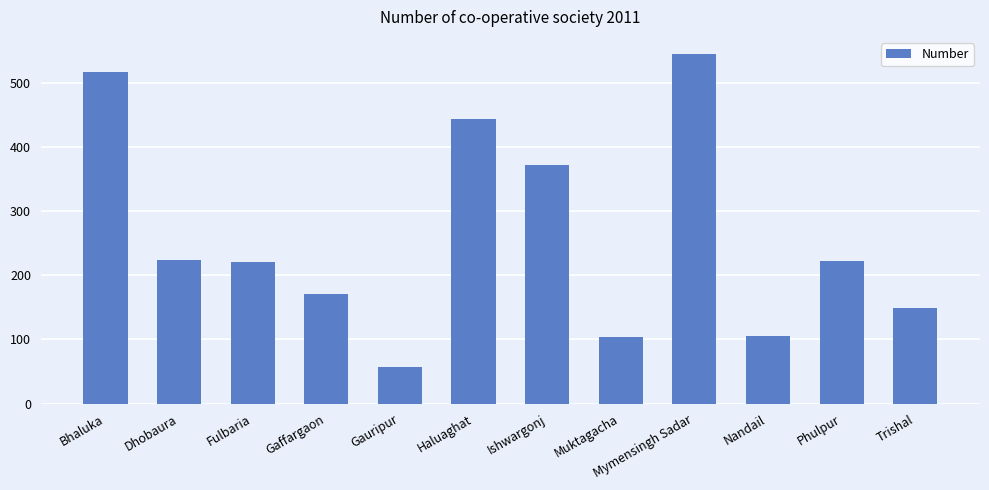

What is the label of the 3rd bar from the right?

Nandail